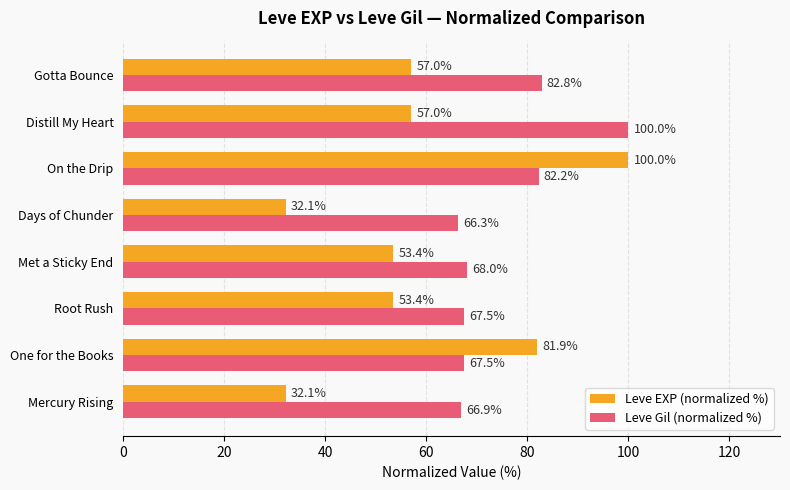

What are all the series names shown in the legend?

Leve EXP (normalized %), Leve Gil (normalized %)